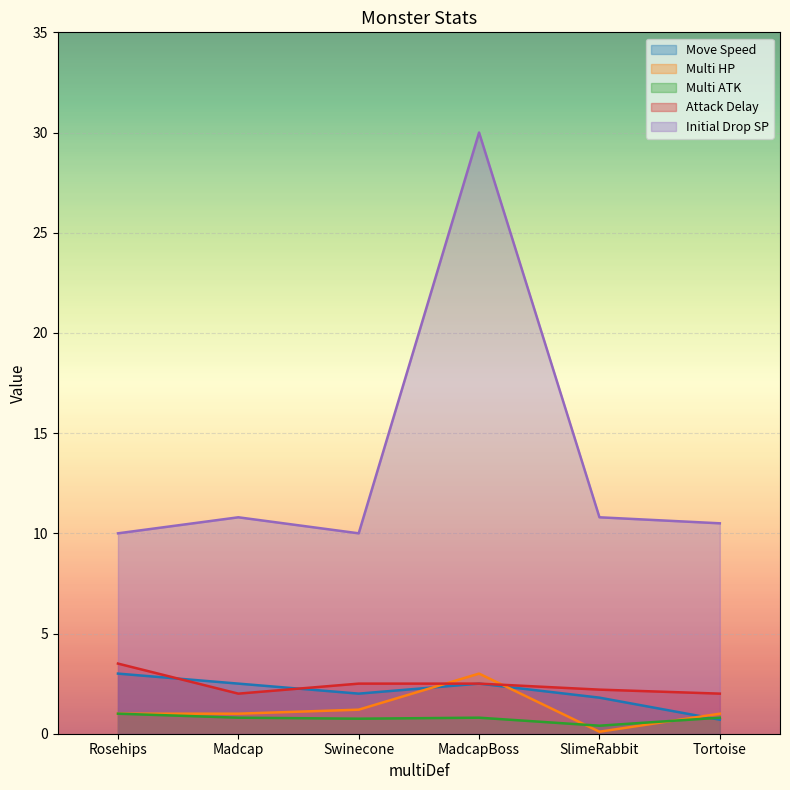

Does the chart display data point markers on the line(s)?

No